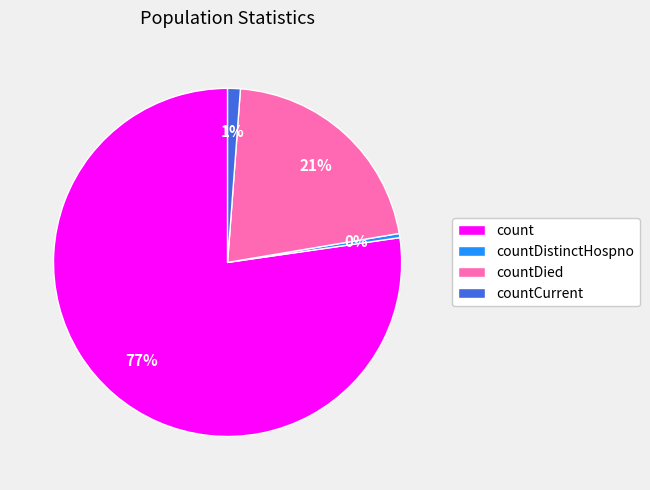

Does countDied account for over 50% of the chart?

No